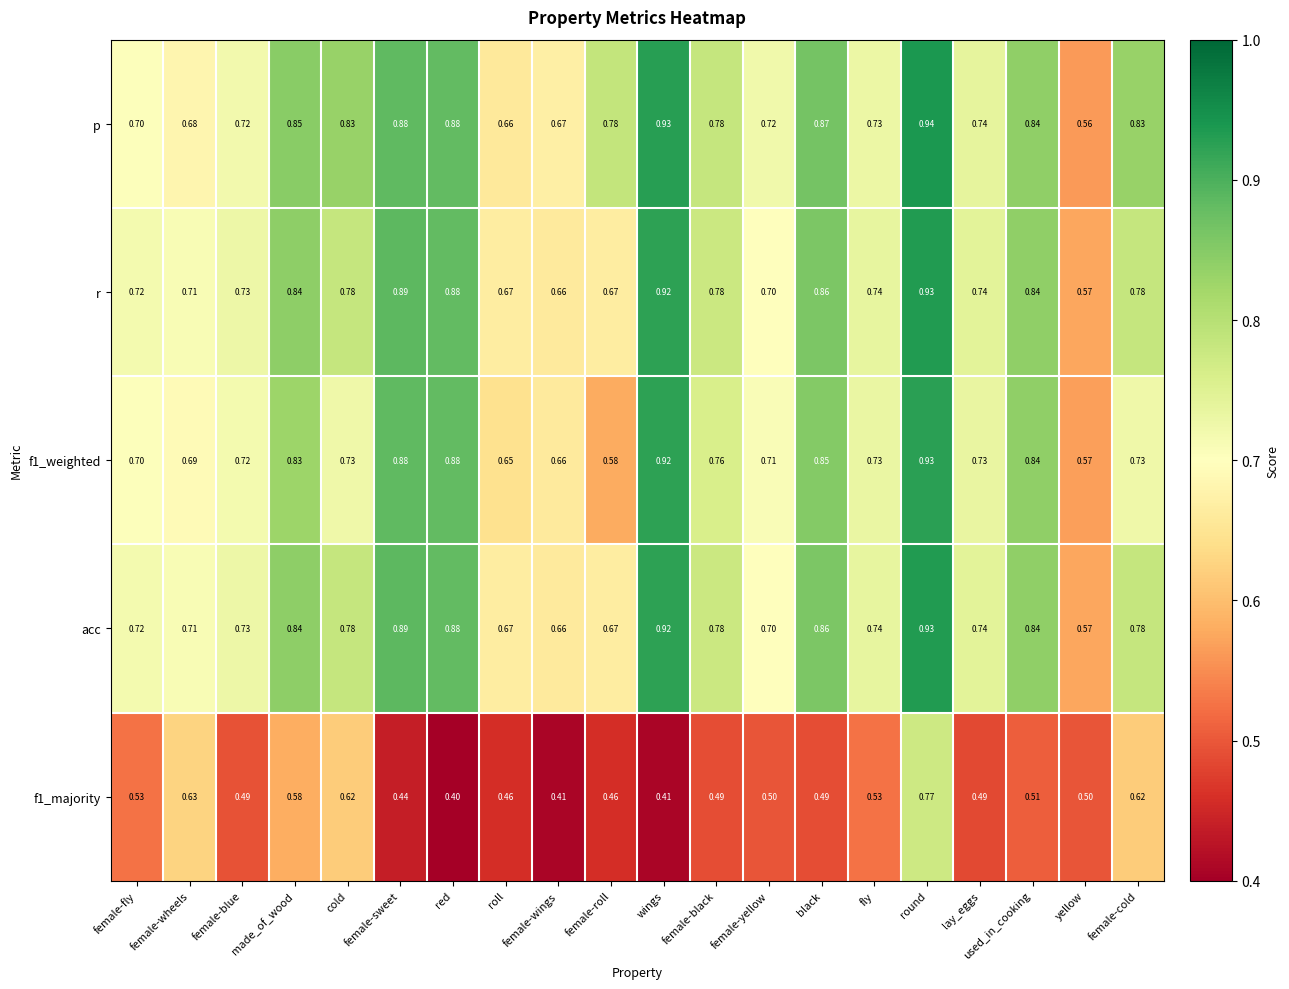

At which label is f1_weighted closest to 0?

yellow